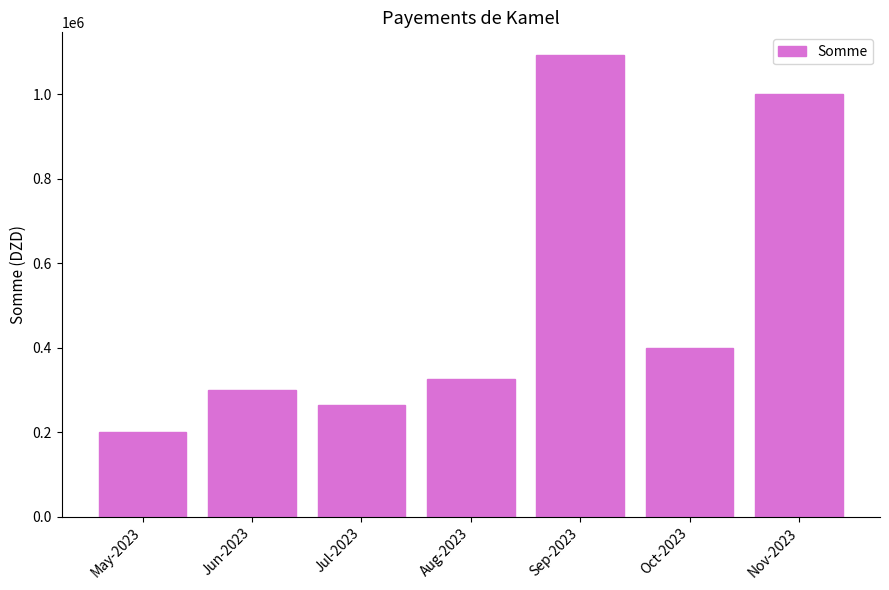

What is the difference between the second highest and minimum values?

800000